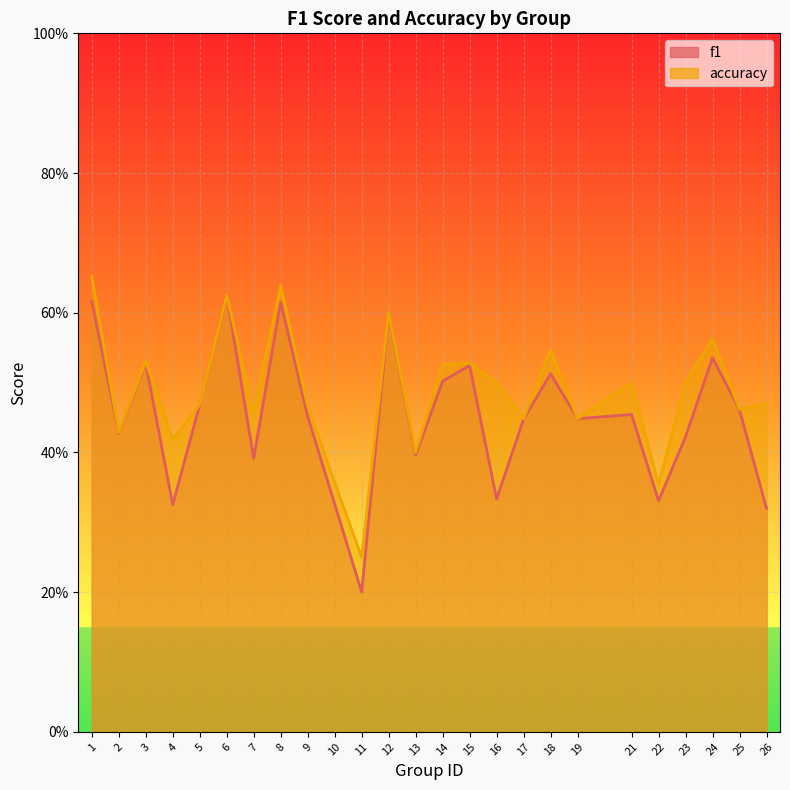

True or false: accuracy and f1 cross at least once.

False